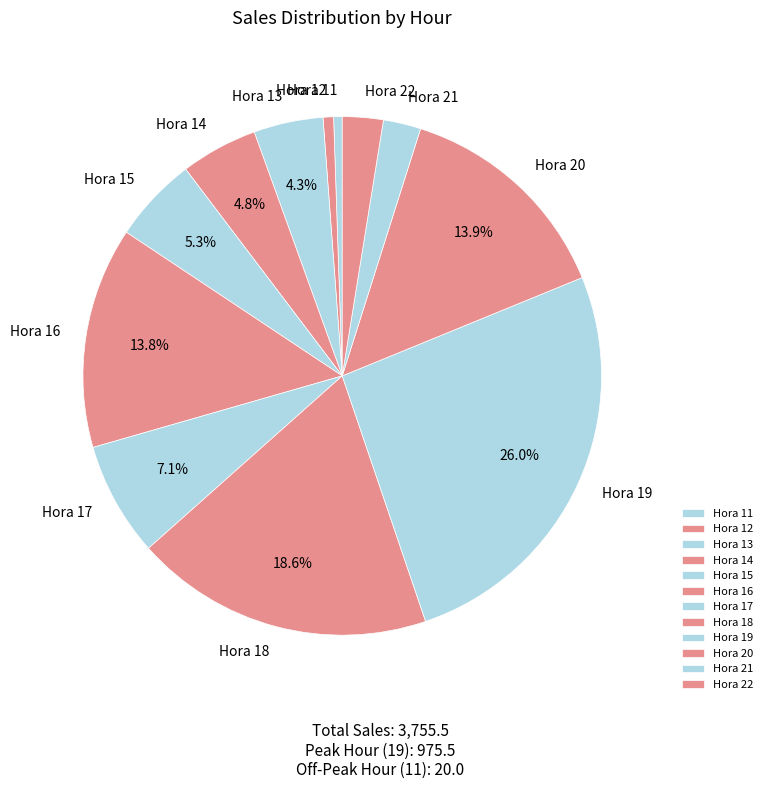

Is the sum of Hora 19 and Hora 11 greater than half?

No